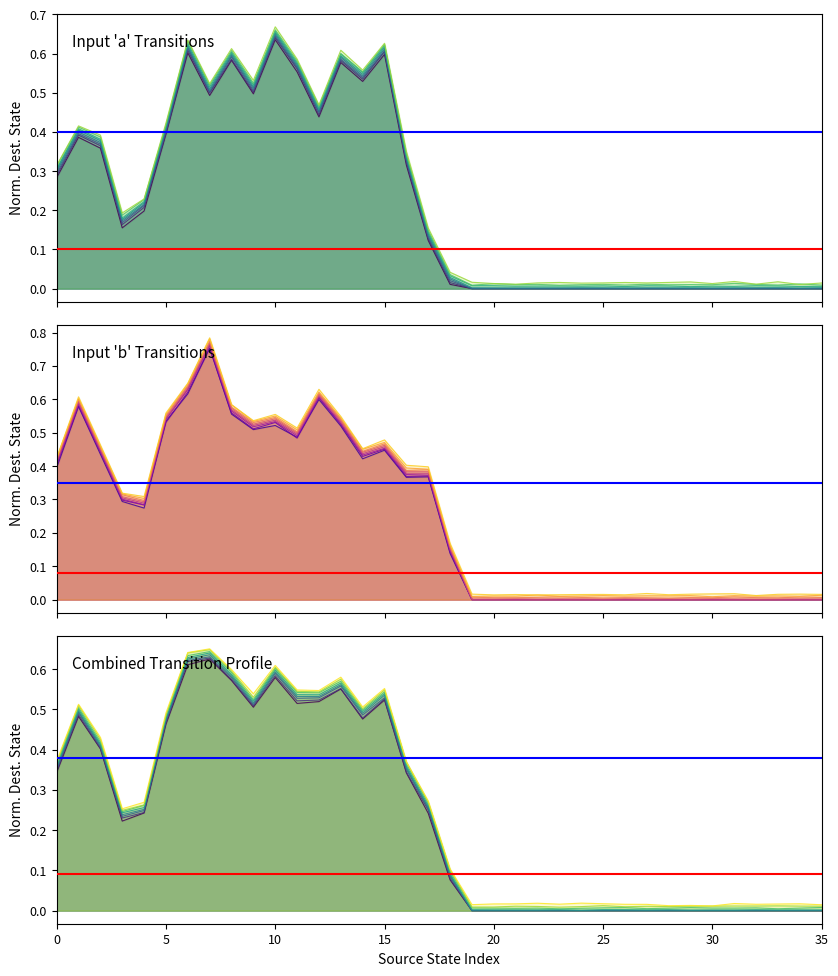

What is the value of the Ref 0.09 point at the 1st from the left?

0.1